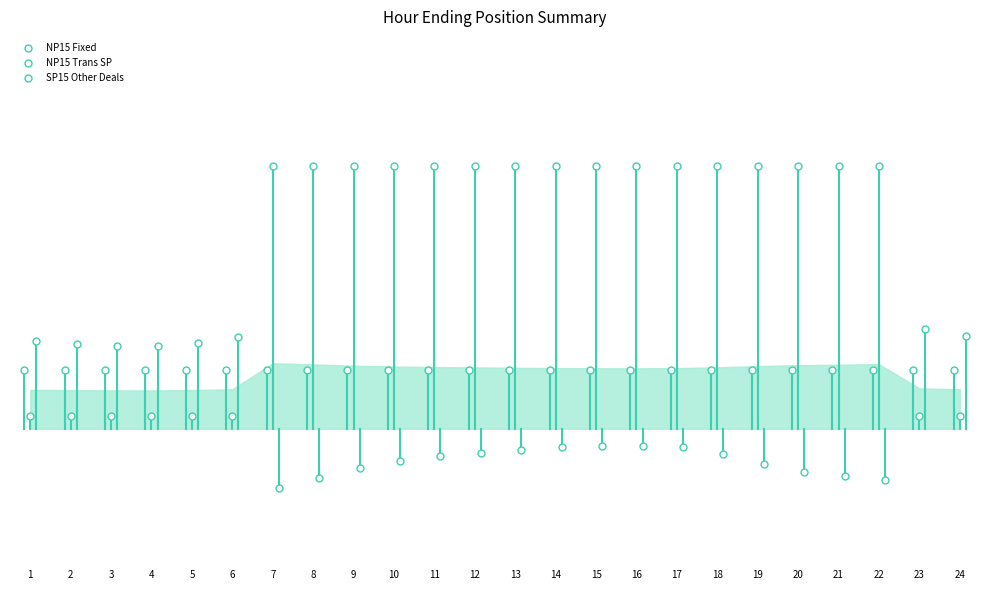

Which series has the largest Y range (max minus min)?

NP15 Fixed